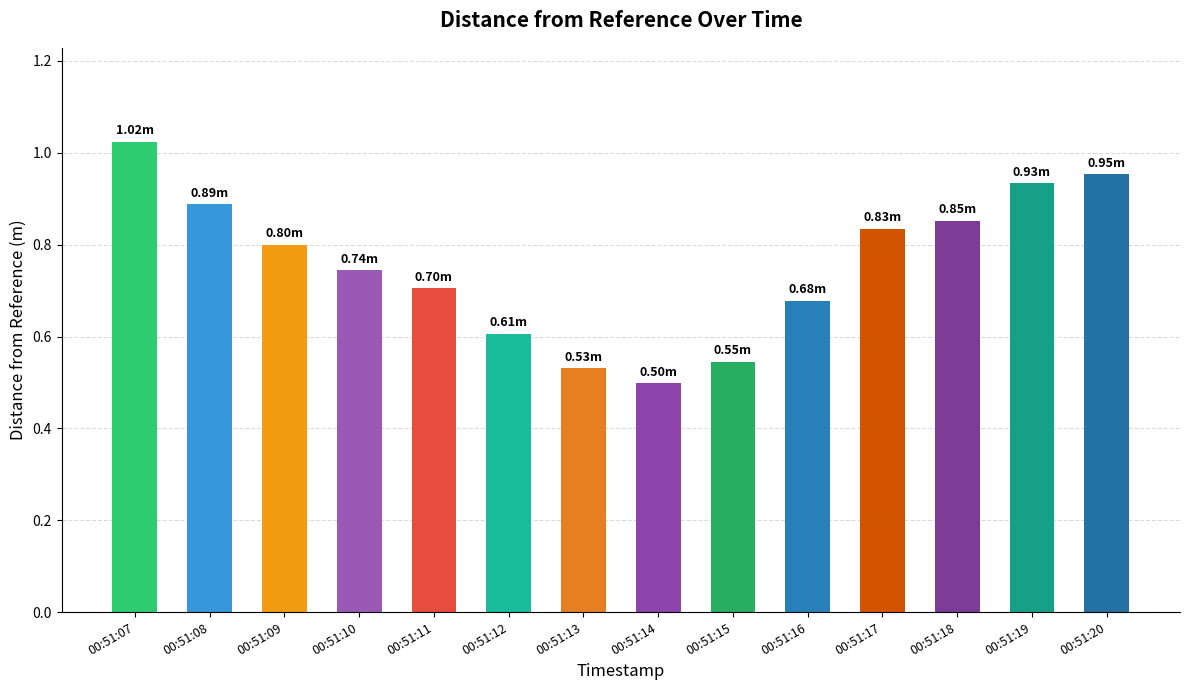

What is the sum of all values?

10.6